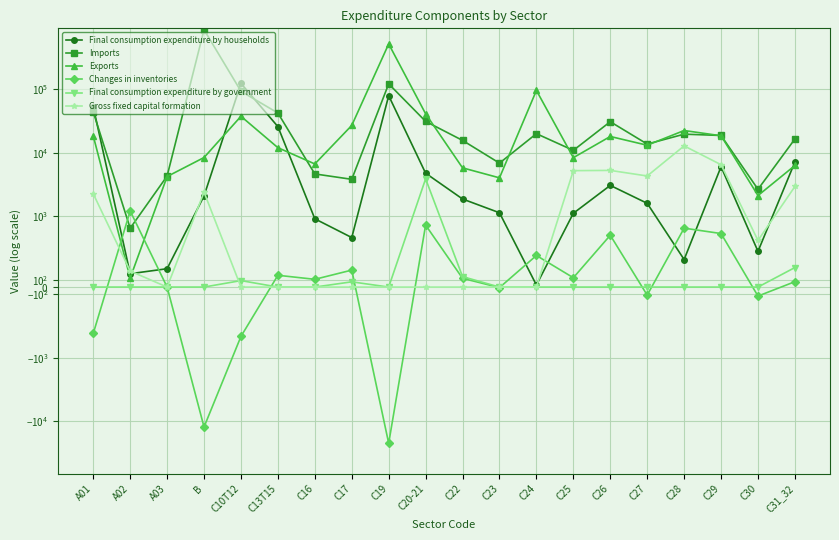

Which series changed the most between C19 and C22?

Exports